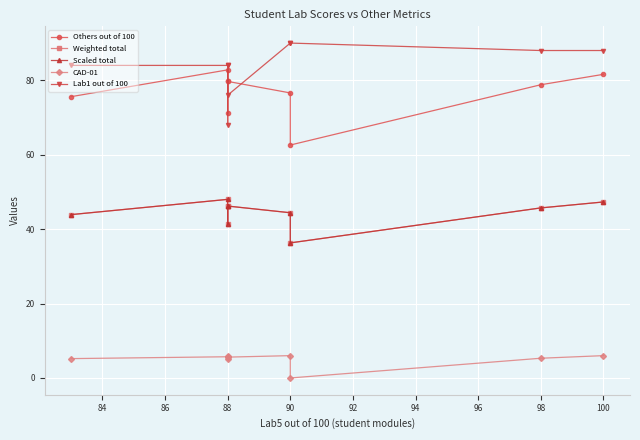

List the series in order of their peak value, lowest first.

CAD-01, Weighted total, Scaled total, Others out of 100, Lab1 out of 100